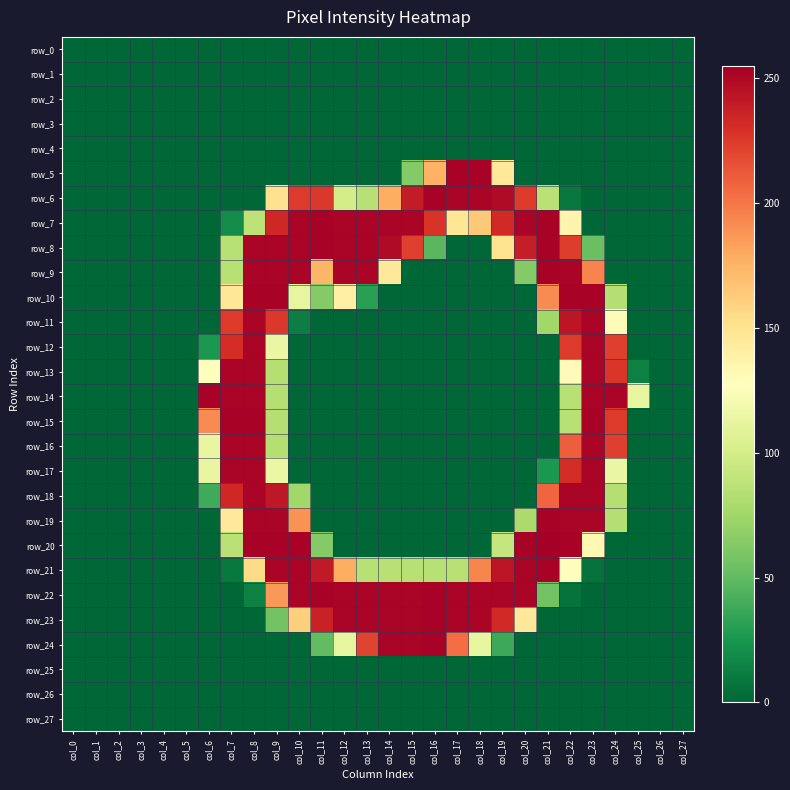

Reading left to right, extract all data points from this chart.

row_0: col_0=0	col_1=0	col_2=0	col_3=0	col_4=0	col_5=0	col_6=0	col_7=0	col_8=0	col_9=0	col_10=0	col_11=0	col_12=0	col_13=0	col_14=0	col_15=0	col_16=0	col_17=0	col_18=0	col_19=0	col_20=0	col_21=0	col_22=0	col_23=0	col_24=0	col_25=0	col_26=0	col_27=0
row_1: col_0=0	col_1=0	col_2=0	col_3=0	col_4=0	col_5=0	col_6=0	col_7=0	col_8=0	col_9=0	col_10=0	col_11=0	col_12=0	col_13=0	col_14=0	col_15=0	col_16=0	col_17=0	col_18=0	col_19=0	col_20=0	col_21=0	col_22=0	col_23=0	col_24=0	col_25=0	col_26=0	col_27=0
row_2: col_0=0	col_1=0	col_2=0	col_3=0	col_4=0	col_5=0	col_6=0	col_7=0	col_8=0	col_9=0	col_10=0	col_11=0	col_12=0	col_13=0	col_14=0	col_15=0	col_16=0	col_17=0	col_18=0	col_19=0	col_20=0	col_21=0	col_22=0	col_23=0	col_24=0	col_25=0	col_26=0	col_27=0
row_3: col_0=0	col_1=0	col_2=0	col_3=0	col_4=0	col_5=0	col_6=0	col_7=0	col_8=0	col_9=0	col_10=0	col_11=0	col_12=0	col_13=0	col_14=0	col_15=0	col_16=0	col_17=0	col_18=0	col_19=0	col_20=0	col_21=0	col_22=0	col_23=0	col_24=0	col_25=0	col_26=0	col_27=0
row_4: col_0=0	col_1=0	col_2=0	col_3=0	col_4=0	col_5=0	col_6=0	col_7=0	col_8=0	col_9=0	col_10=0	col_11=0	col_12=0	col_13=0	col_14=0	col_15=0	col_16=0	col_17=0	col_18=0	col_19=0	col_20=0	col_21=0	col_22=0	col_23=0	col_24=0	col_25=0	col_26=0	col_27=0
row_5: col_0=0	col_1=0	col_2=0	col_3=0	col_4=0	col_5=0	col_6=0	col_7=0	col_8=0	col_9=0	col_10=0	col_11=0	col_12=0	col_13=0	col_14=0	col_15=63	col_16=176	col_17=253	col_18=253	col_19=146	col_20=0	col_21=0	col_22=0	col_23=0	col_24=0	col_25=0	col_26=0	col_27=0
row_6: col_0=0	col_1=0	col_2=0	col_3=0	col_4=0	col_5=0	col_6=0	col_7=0	col_8=0	col_9=151	col_10=225	col_11=226	col_12=100	col_13=85	col_14=178	col_15=240	col_16=253	col_17=252	col_18=252	col_19=249	col_20=225	col_21=86	col_22=9	col_23=0	col_24=0	col_25=0	col_26=0	col_27=0
row_7: col_0=0	col_1=0	col_2=0	col_3=0	col_4=0	col_5=0	col_6=0	col_7=19	col_8=88	col_9=234	col_10=252	col_11=253	col_12=252	col_13=252	col_14=252	col_15=252	col_16=228	col_17=148	col_18=165	col_19=233	col_20=252	col_21=253	col_22=136	col_23=0	col_24=0	col_25=0	col_26=0	col_27=0
row_8: col_0=0	col_1=0	col_2=0	col_3=0	col_4=0	col_5=0	col_6=0	col_7=85	col_8=252	col_9=252	col_10=252	col_11=253	col_12=252	col_13=252	col_14=249	col_15=223	col_16=47	col_17=0	col_18=0	col_19=150	col_20=239	col_21=253	col_22=224	col_23=53	col_24=0	col_25=0	col_26=0	col_27=0
row_9: col_0=0	col_1=0	col_2=0	col_3=0	col_4=0	col_5=0	col_6=0	col_7=85	col_8=252	col_9=252	col_10=252	col_11=174	col_12=252	col_13=252	col_14=145	col_15=0	col_16=0	col_17=0	col_18=0	col_19=0	col_20=63	col_21=253	col_22=252	col_23=195	col_24=0	col_25=0	col_26=0	col_27=0
row_10: col_0=0	col_1=0	col_2=0	col_3=0	col_4=0	col_5=0	col_6=0	col_7=147	col_8=253	col_9=253	col_10=112	col_11=63	col_12=140	col_13=31	col_14=0	col_15=0	col_16=0	col_17=0	col_18=0	col_19=0	col_20=0	col_21=192	col_22=253	col_23=253	col_24=84	col_25=0	col_26=0	col_27=0
row_11: col_0=0	col_1=0	col_2=0	col_3=0	col_4=0	col_5=0	col_6=0	col_7=225	col_8=252	col_9=226	col_10=12	col_11=0	col_12=0	col_13=0	col_14=0	col_15=0	col_16=0	col_17=0	col_18=0	col_19=0	col_20=0	col_21=75	col_22=243	col_23=252	col_24=130	col_25=0	col_26=0	col_27=0
row_12: col_0=0	col_1=0	col_2=0	col_3=0	col_4=0	col_5=0	col_6=26	col_7=231	col_8=252	col_9=114	col_10=0	col_11=0	col_12=0	col_13=0	col_14=0	col_15=0	col_16=0	col_17=0	col_18=0	col_19=0	col_20=0	col_21=0	col_22=225	col_23=252	col_24=223	col_25=0	col_26=0	col_27=0
row_13: col_0=0	col_1=0	col_2=0	col_3=0	col_4=0	col_5=0	col_6=128	col_7=252	col_8=252	col_9=84	col_10=0	col_11=0	col_12=0	col_13=0	col_14=0	col_15=0	col_16=0	col_17=0	col_18=0	col_19=0	col_20=0	col_21=0	col_22=130	col_23=252	col_24=227	col_25=13	col_26=0	col_27=0
row_14: col_0=0	col_1=0	col_2=0	col_3=0	col_4=0	col_5=0	col_6=253	col_7=252	col_8=252	col_9=84	col_10=0	col_11=0	col_12=0	col_13=0	col_14=0	col_15=0	col_16=0	col_17=0	col_18=0	col_19=0	col_20=0	col_21=0	col_22=85	col_23=252	col_24=252	col_25=112	col_26=0	col_27=0
row_15: col_0=0	col_1=0	col_2=0	col_3=0	col_4=0	col_5=0	col_6=192	col_7=253	col_8=253	col_9=84	col_10=0	col_11=0	col_12=0	col_13=0	col_14=0	col_15=0	col_16=0	col_17=0	col_18=0	col_19=0	col_20=0	col_21=0	col_22=85	col_23=253	col_24=225	col_25=0	col_26=0	col_27=0
row_16: col_0=0	col_1=0	col_2=0	col_3=0	col_4=0	col_5=0	col_6=113	col_7=252	col_8=252	col_9=84	col_10=0	col_11=0	col_12=0	col_13=0	col_14=0	col_15=0	col_16=0	col_17=0	col_18=0	col_19=0	col_20=0	col_21=0	col_22=210	col_23=252	col_24=223	col_25=0	col_26=0	col_27=0
row_17: col_0=0	col_1=0	col_2=0	col_3=0	col_4=0	col_5=0	col_6=113	col_7=252	col_8=252	col_9=115	col_10=0	col_11=0	col_12=0	col_13=0	col_14=0	col_15=0	col_16=0	col_17=0	col_18=0	col_19=0	col_20=0	col_21=26	col_22=231	col_23=252	col_24=114	col_25=0	col_26=0	col_27=0
row_18: col_0=0	col_1=0	col_2=0	col_3=0	col_4=0	col_5=0	col_6=38	col_7=234	col_8=252	col_9=242	col_10=75	col_11=0	col_12=0	col_13=0	col_14=0	col_15=0	col_16=0	col_17=0	col_18=0	col_19=0	col_20=0	col_21=207	col_22=252	col_23=252	col_24=84	col_25=0	col_26=0	col_27=0
row_19: col_0=0	col_1=0	col_2=0	col_3=0	col_4=0	col_5=0	col_6=0	col_7=146	col_8=252	col_9=252	col_10=189	col_11=0	col_12=0	col_13=0	col_14=0	col_15=0	col_16=0	col_17=0	col_18=0	col_19=0	col_20=79	col_21=253	col_22=252	col_23=252	col_24=84	col_25=0	col_26=0	col_27=0
row_20: col_0=0	col_1=0	col_2=0	col_3=0	col_4=0	col_5=0	col_6=0	col_7=86	col_8=253	col_9=253	col_10=253	col_11=63	col_12=0	col_13=0	col_14=0	col_15=0	col_16=0	col_17=0	col_18=0	col_19=92	col_20=253	col_21=255	col_22=253	col_23=133	col_24=0	col_25=0	col_26=0	col_27=0
row_21: col_0=0	col_1=0	col_2=0	col_3=0	col_4=0	col_5=0	col_6=0	col_7=9	col_8=155	col_9=252	col_10=252	col_11=241	col_12=178	col_13=85	col_14=85	col_15=85	col_16=85	col_17=85	col_18=194	col_19=243	col_20=252	col_21=253	col_22=129	col_23=6	col_24=0	col_25=0	col_26=0	col_27=0
row_22: col_0=0	col_1=0	col_2=0	col_3=0	col_4=0	col_5=0	col_6=0	col_7=0	col_8=13	col_9=187	col_10=252	col_11=253	col_12=252	col_13=252	col_14=252	col_15=252	col_16=253	col_17=252	col_18=252	col_19=252	col_20=252	col_21=56	col_22=6	col_23=0	col_24=0	col_25=0	col_26=0	col_27=0
row_23: col_0=0	col_1=0	col_2=0	col_3=0	col_4=0	col_5=0	col_6=0	col_7=0	col_8=0	col_9=56	col_10=161	col_11=237	col_12=252	col_13=252	col_14=252	col_15=252	col_16=253	col_17=252	col_18=252	col_19=233	col_20=145	col_21=0	col_22=0	col_23=0	col_24=0	col_25=0	col_26=0	col_27=0
row_24: col_0=0	col_1=0	col_2=0	col_3=0	col_4=0	col_5=0	col_6=0	col_7=0	col_8=0	col_9=0	col_10=0	col_11=50	col_12=112	col_13=221	col_14=252	col_15=252	col_16=253	col_17=204	col_18=112	col_19=37	col_20=0	col_21=0	col_22=0	col_23=0	col_24=0	col_25=0	col_26=0	col_27=0
row_25: col_0=0	col_1=0	col_2=0	col_3=0	col_4=0	col_5=0	col_6=0	col_7=0	col_8=0	col_9=0	col_10=0	col_11=0	col_12=0	col_13=0	col_14=0	col_15=0	col_16=0	col_17=0	col_18=0	col_19=0	col_20=0	col_21=0	col_22=0	col_23=0	col_24=0	col_25=0	col_26=0	col_27=0
row_26: col_0=0	col_1=0	col_2=0	col_3=0	col_4=0	col_5=0	col_6=0	col_7=0	col_8=0	col_9=0	col_10=0	col_11=0	col_12=0	col_13=0	col_14=0	col_15=0	col_16=0	col_17=0	col_18=0	col_19=0	col_20=0	col_21=0	col_22=0	col_23=0	col_24=0	col_25=0	col_26=0	col_27=0
row_27: col_0=0	col_1=0	col_2=0	col_3=0	col_4=0	col_5=0	col_6=0	col_7=0	col_8=0	col_9=0	col_10=0	col_11=0	col_12=0	col_13=0	col_14=0	col_15=0	col_16=0	col_17=0	col_18=0	col_19=0	col_20=0	col_21=0	col_22=0	col_23=0	col_24=0	col_25=0	col_26=0	col_27=0